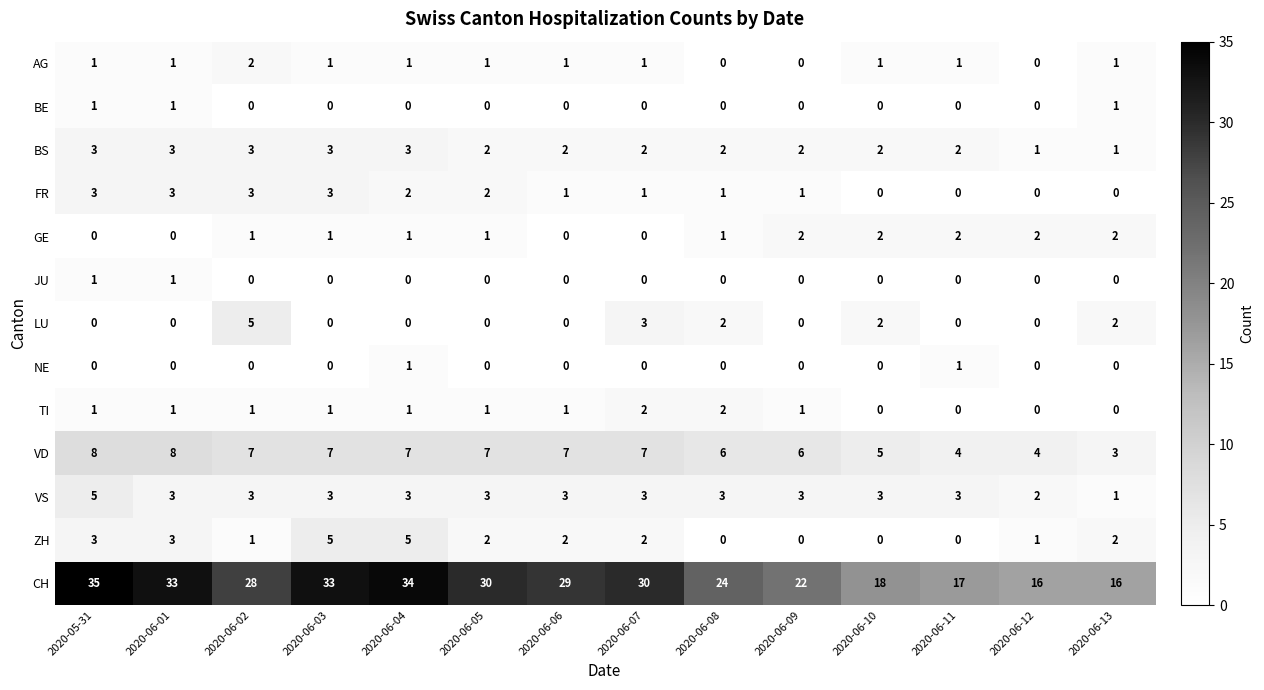

The value of BE at 2020-06-09 is 0. True or false?

True